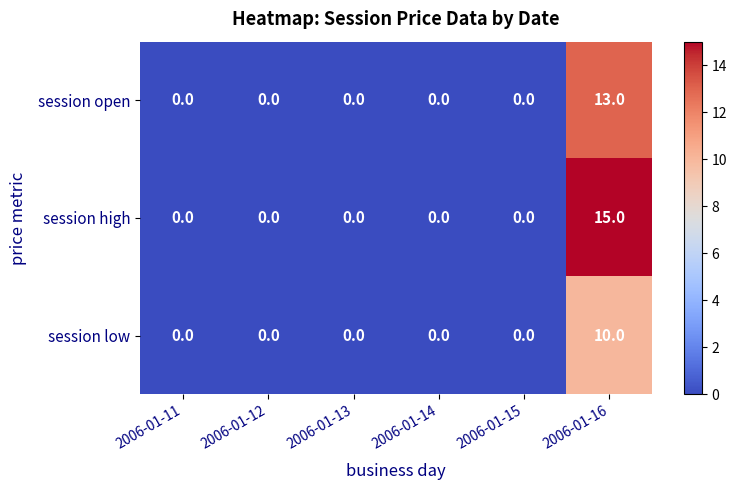

At how many categories does at least one series exceed 9?

1